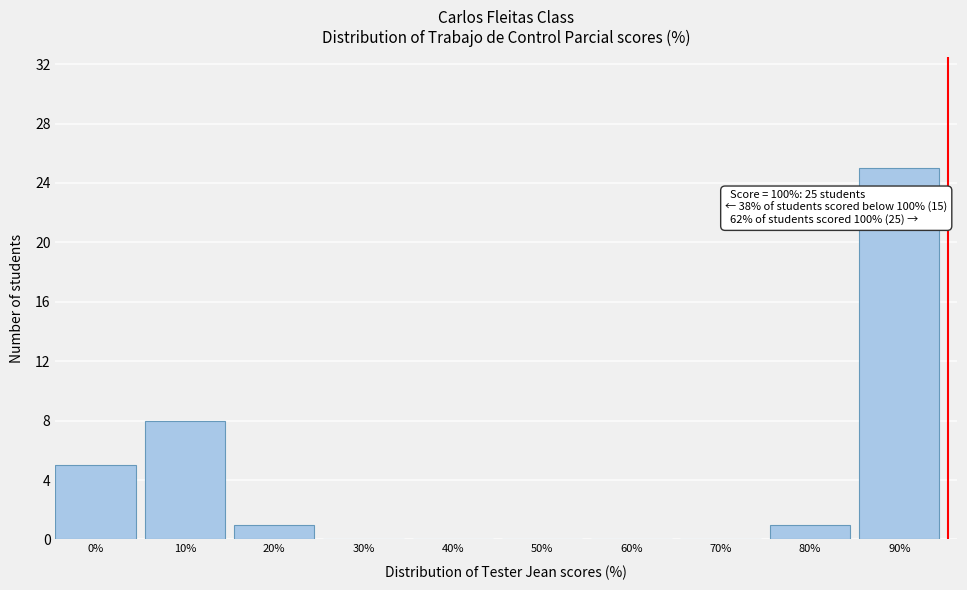

Reading right to left, extract all data points from this chart.

90%=25	80%=1	70%=0	60%=0	50%=0	40%=0	30%=0	20%=1	10%=8	0%=5